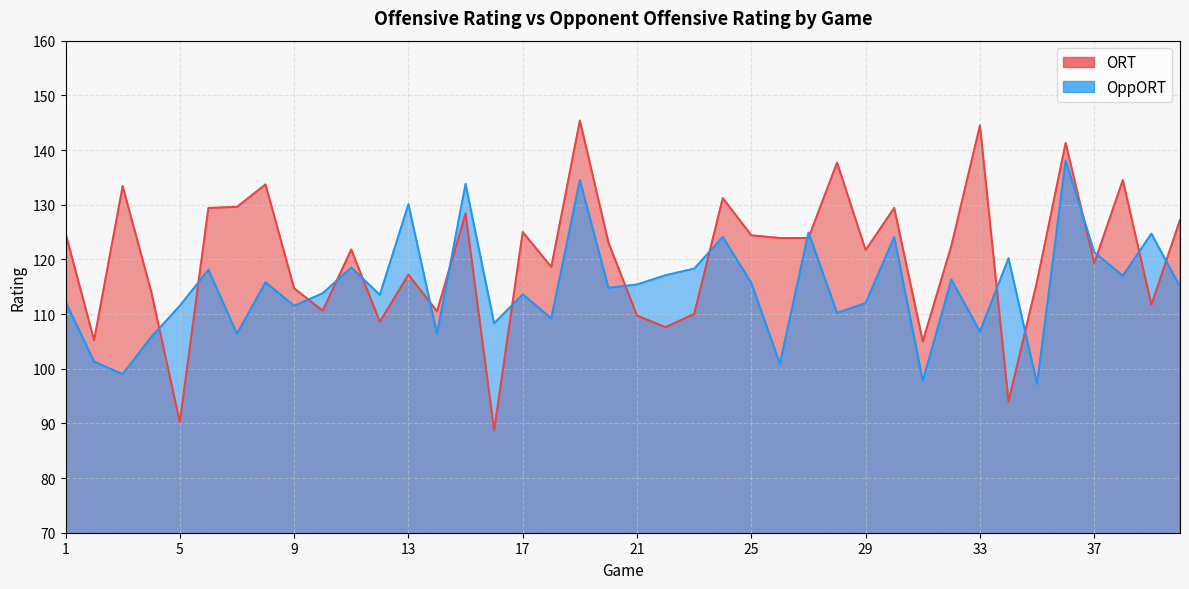

How many lines are shown in the chart?

2